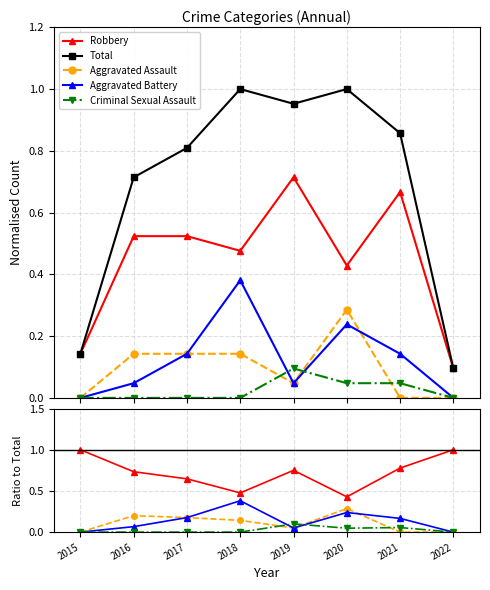

How many lines are shown in the chart?

5